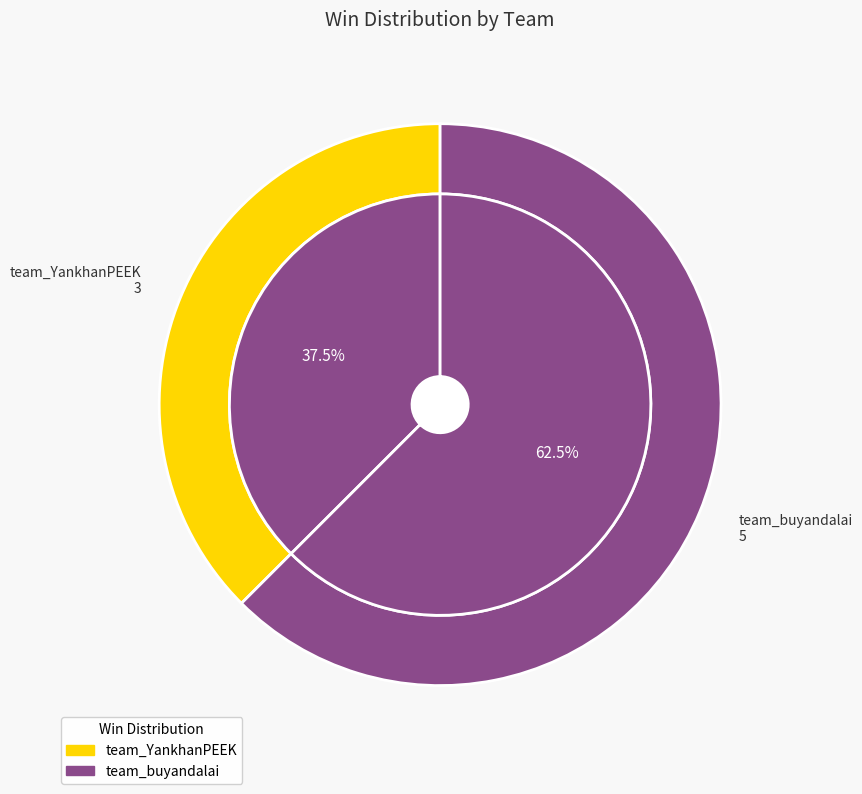

Which category has the biggest portion of the pie?

team_buyandalai